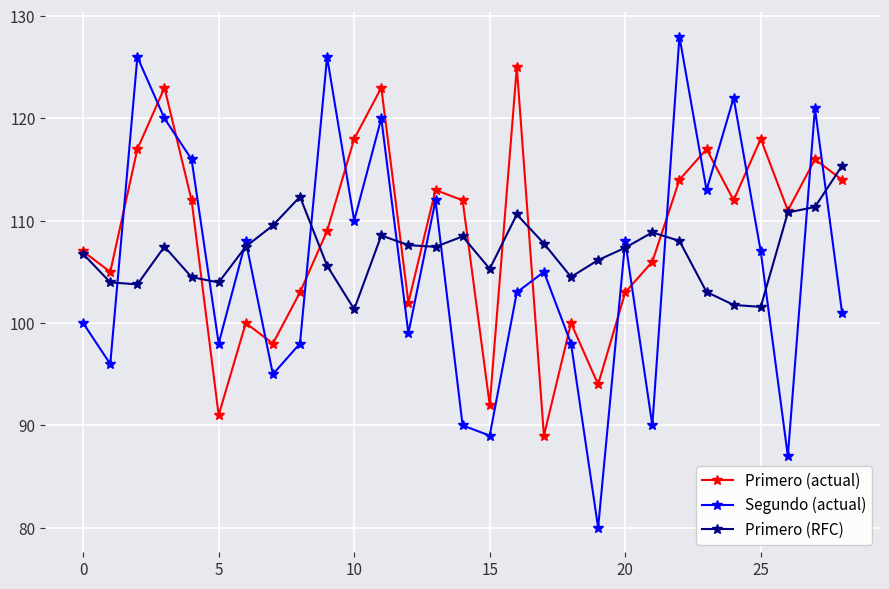

Which series has the largest range (max minus min)?

Segundo (actual)